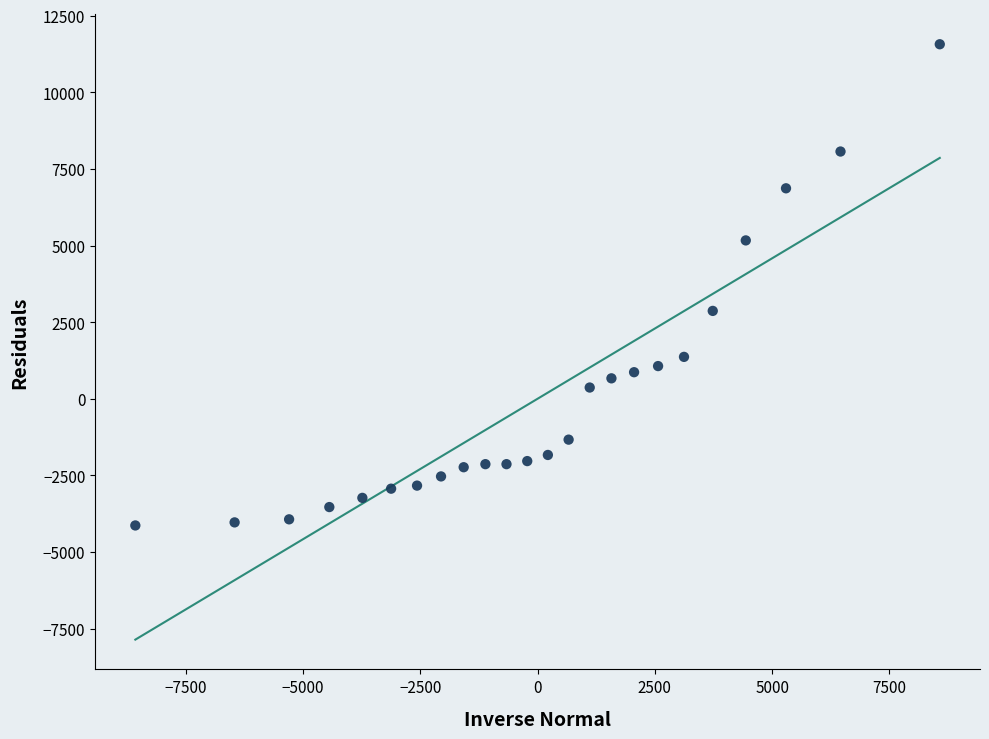

What Y value in the scatter plot is closest to 3716?

2866.7